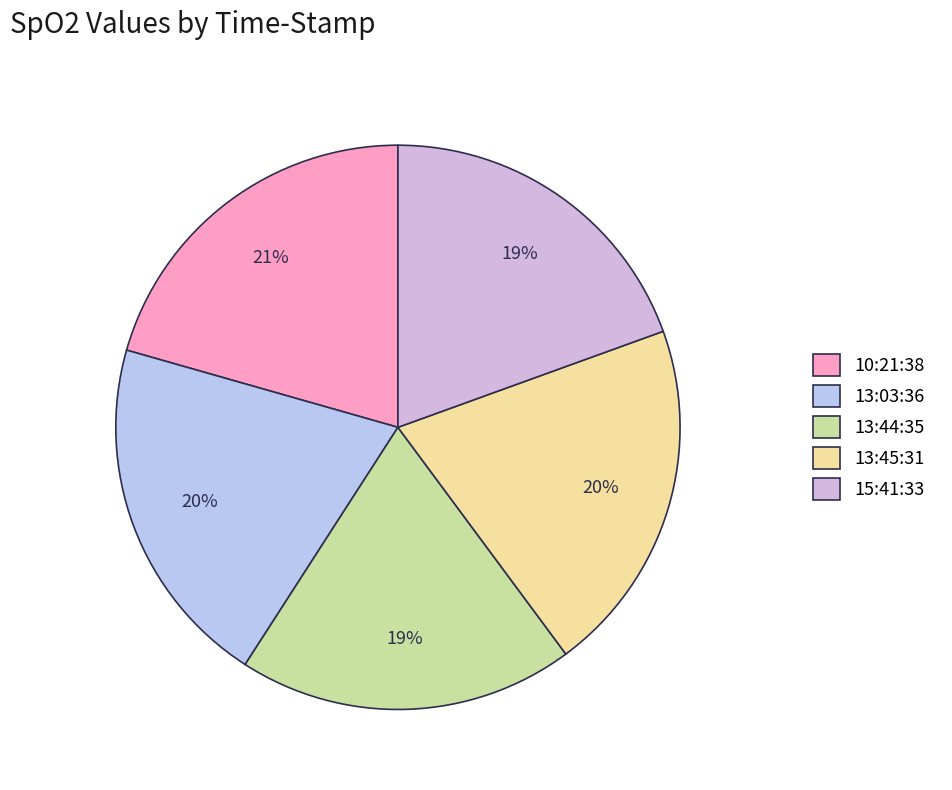

Is 13:44:35 the majority of the pie?

No